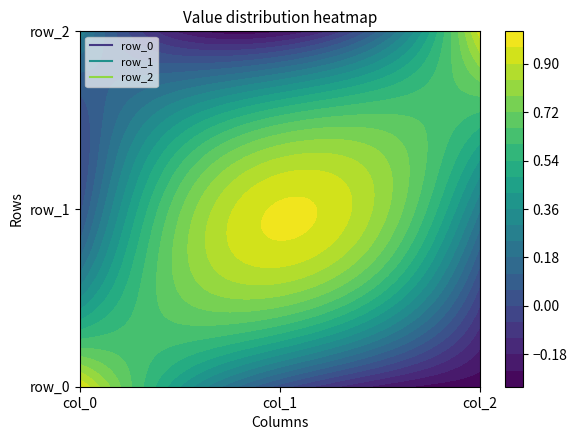

What is the sum of all row_0 values?

0.7